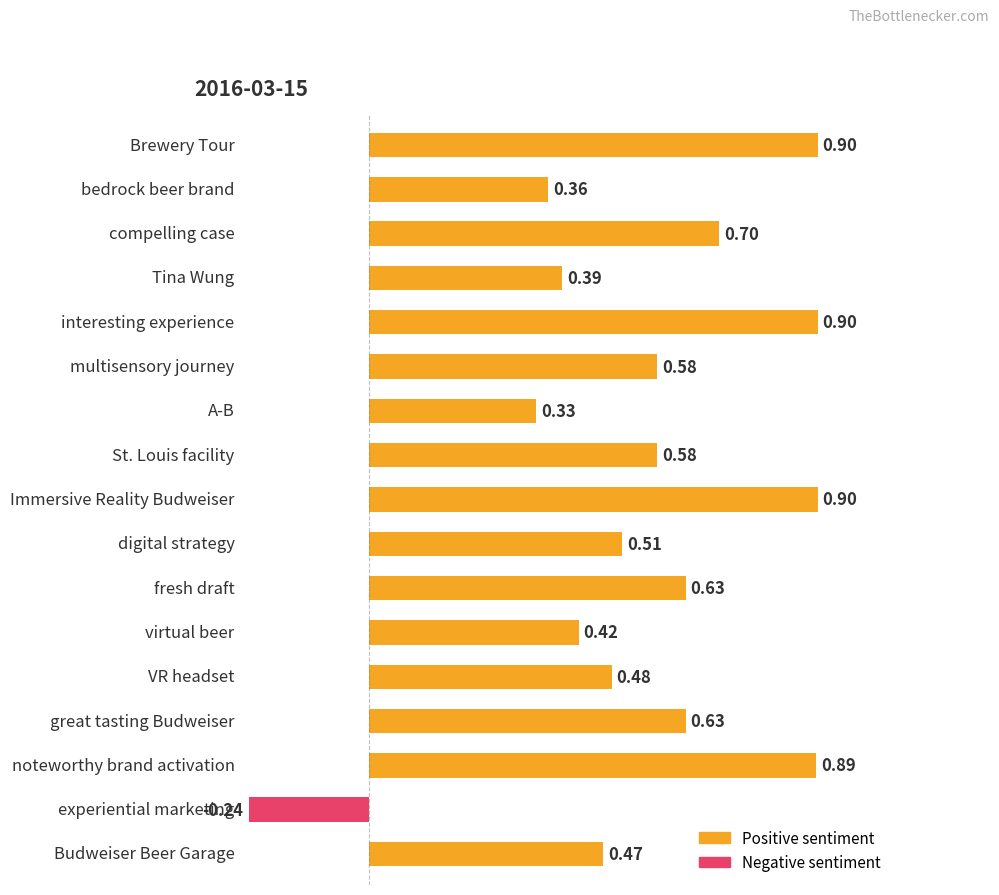

What is the label of the 4th bar from the left?

Tina Wung